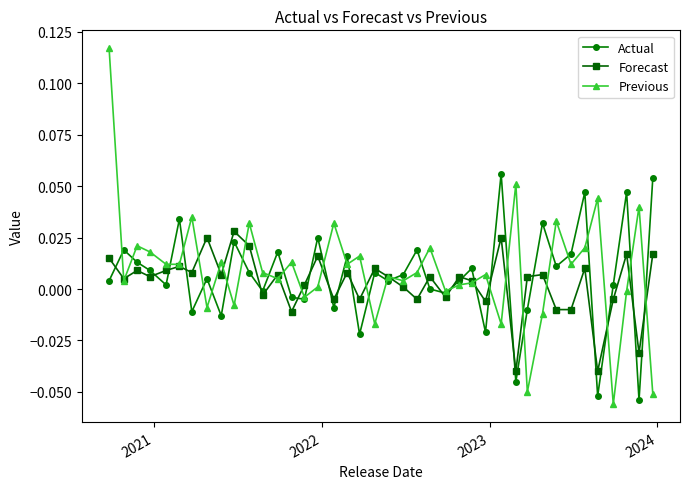

True or false: Actual has more than 0 interior local peaks.

True